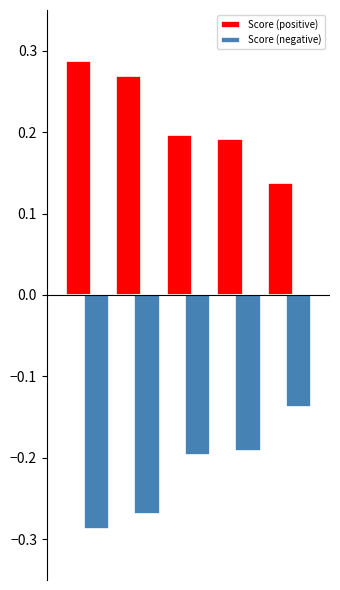

Rank the series by their maximum value, from lowest to highest.

Score (negative), Score (positive)